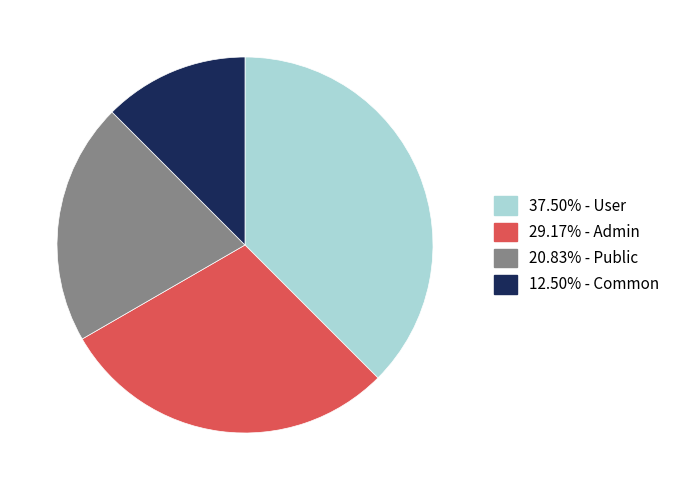

Count the number of slices in the pie.

4